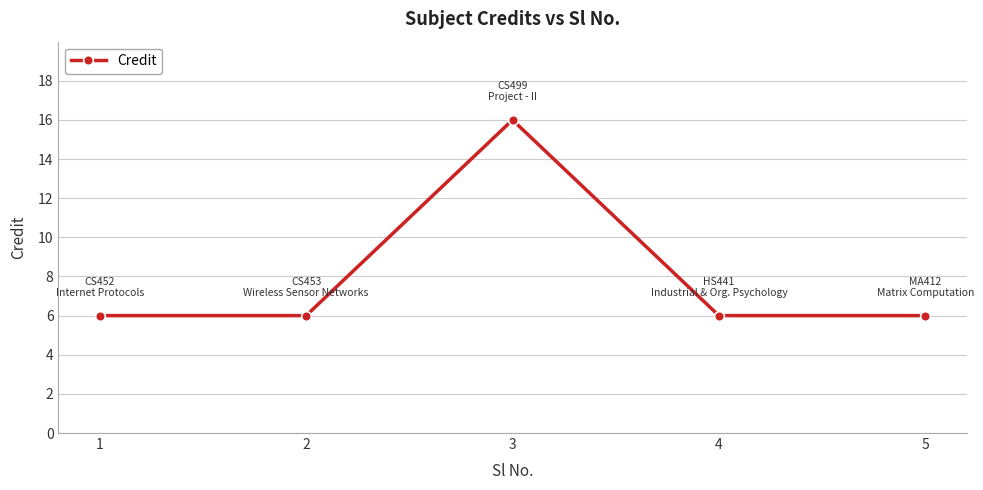

How many lines are shown in the chart?

1